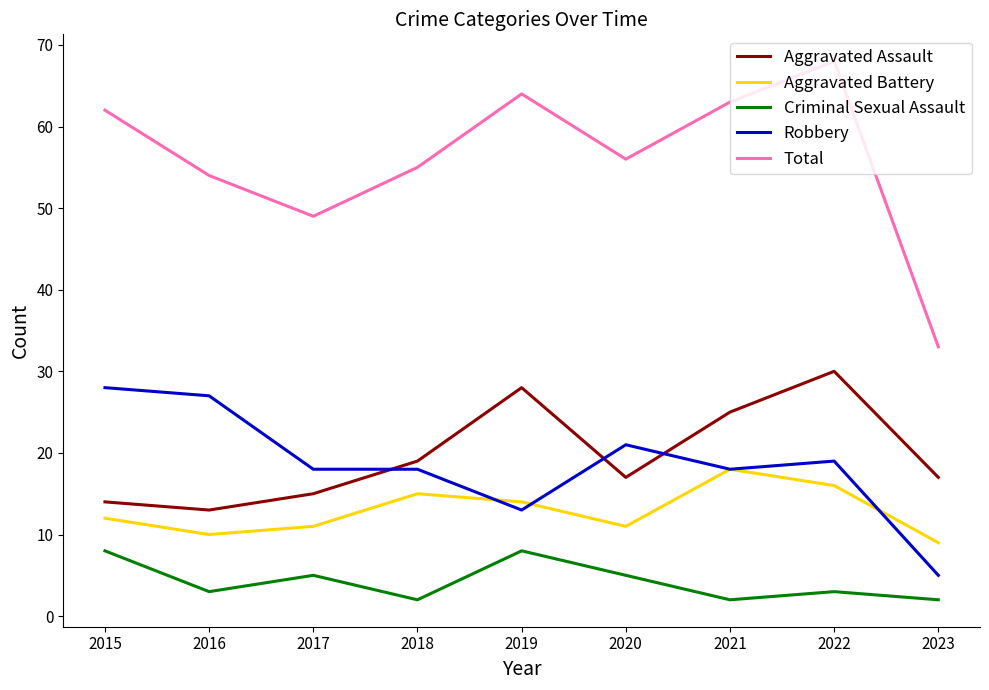

At 2015, list the series in order from smallest to largest.

Criminal Sexual Assault, Aggravated Battery, Aggravated Assault, Robbery, Total